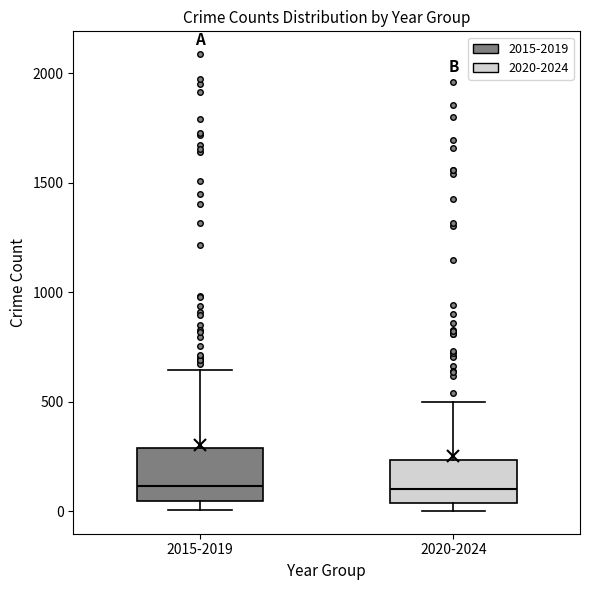

Reading left to right, transcribe this box plot: for each box, give where its median line is, the range the box spans, and where its two whiskers end, as read against the y-axis. The values are not printed on the chart, so give them approximately, as read against the axis.

2015-2019: median 100, box 50 to 300, whiskers 0 to 650
2020-2024: median 100, box 50 to 250, whiskers 0 to 500